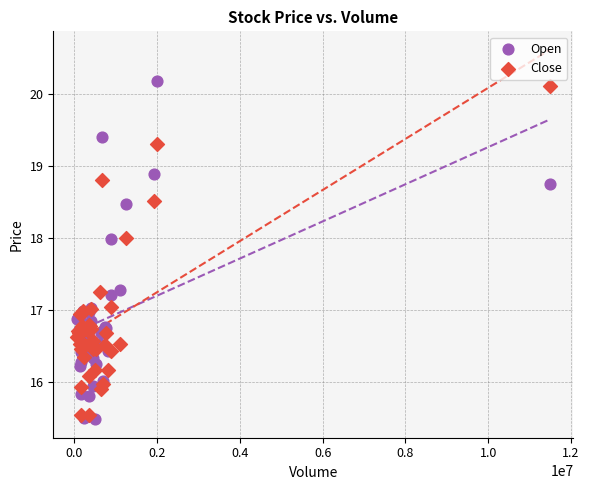

What are all the series names shown in the legend?

Open, Close